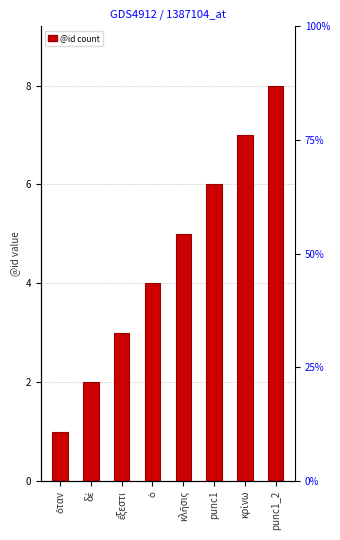

How many data points are less than 5?

4